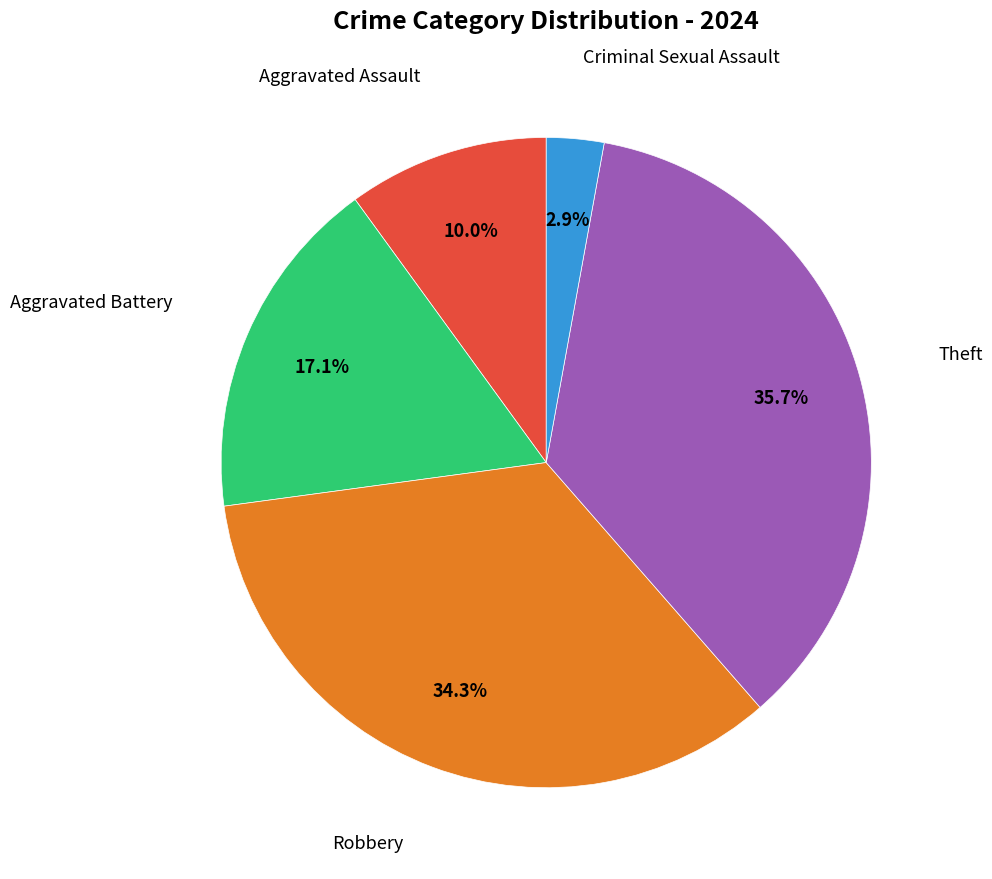

Count the number of slices in the pie.

5